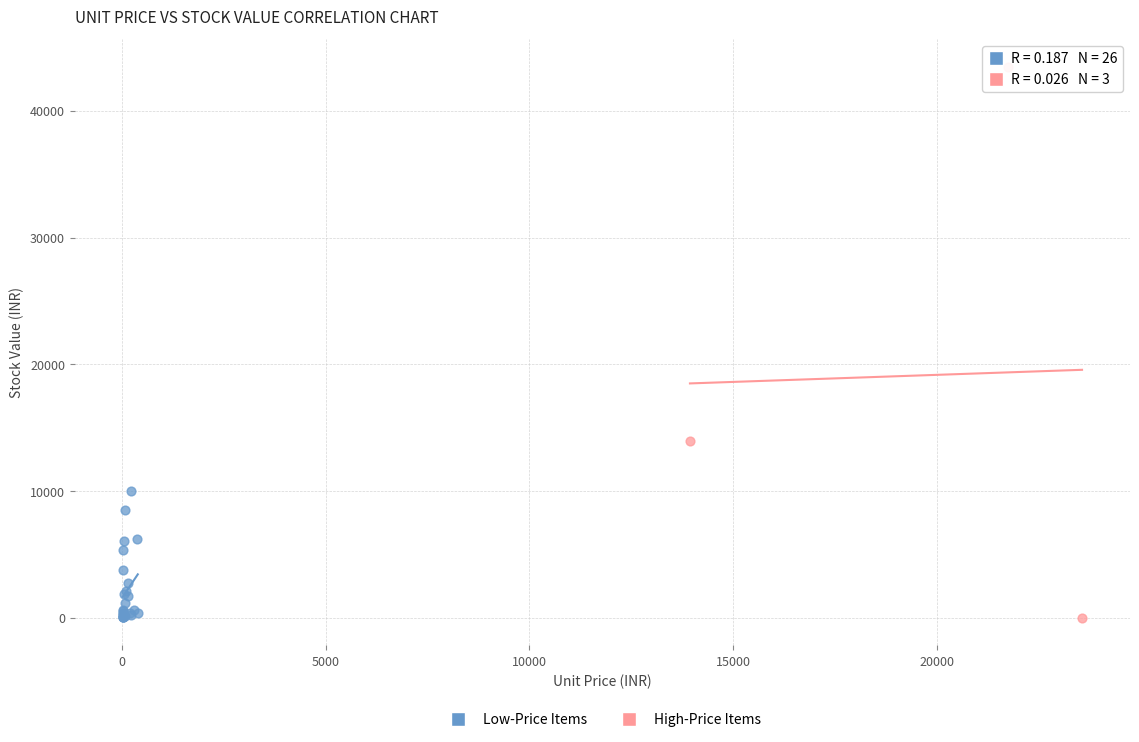

Which series has the largest Y range (max minus min)?

High-Price Items